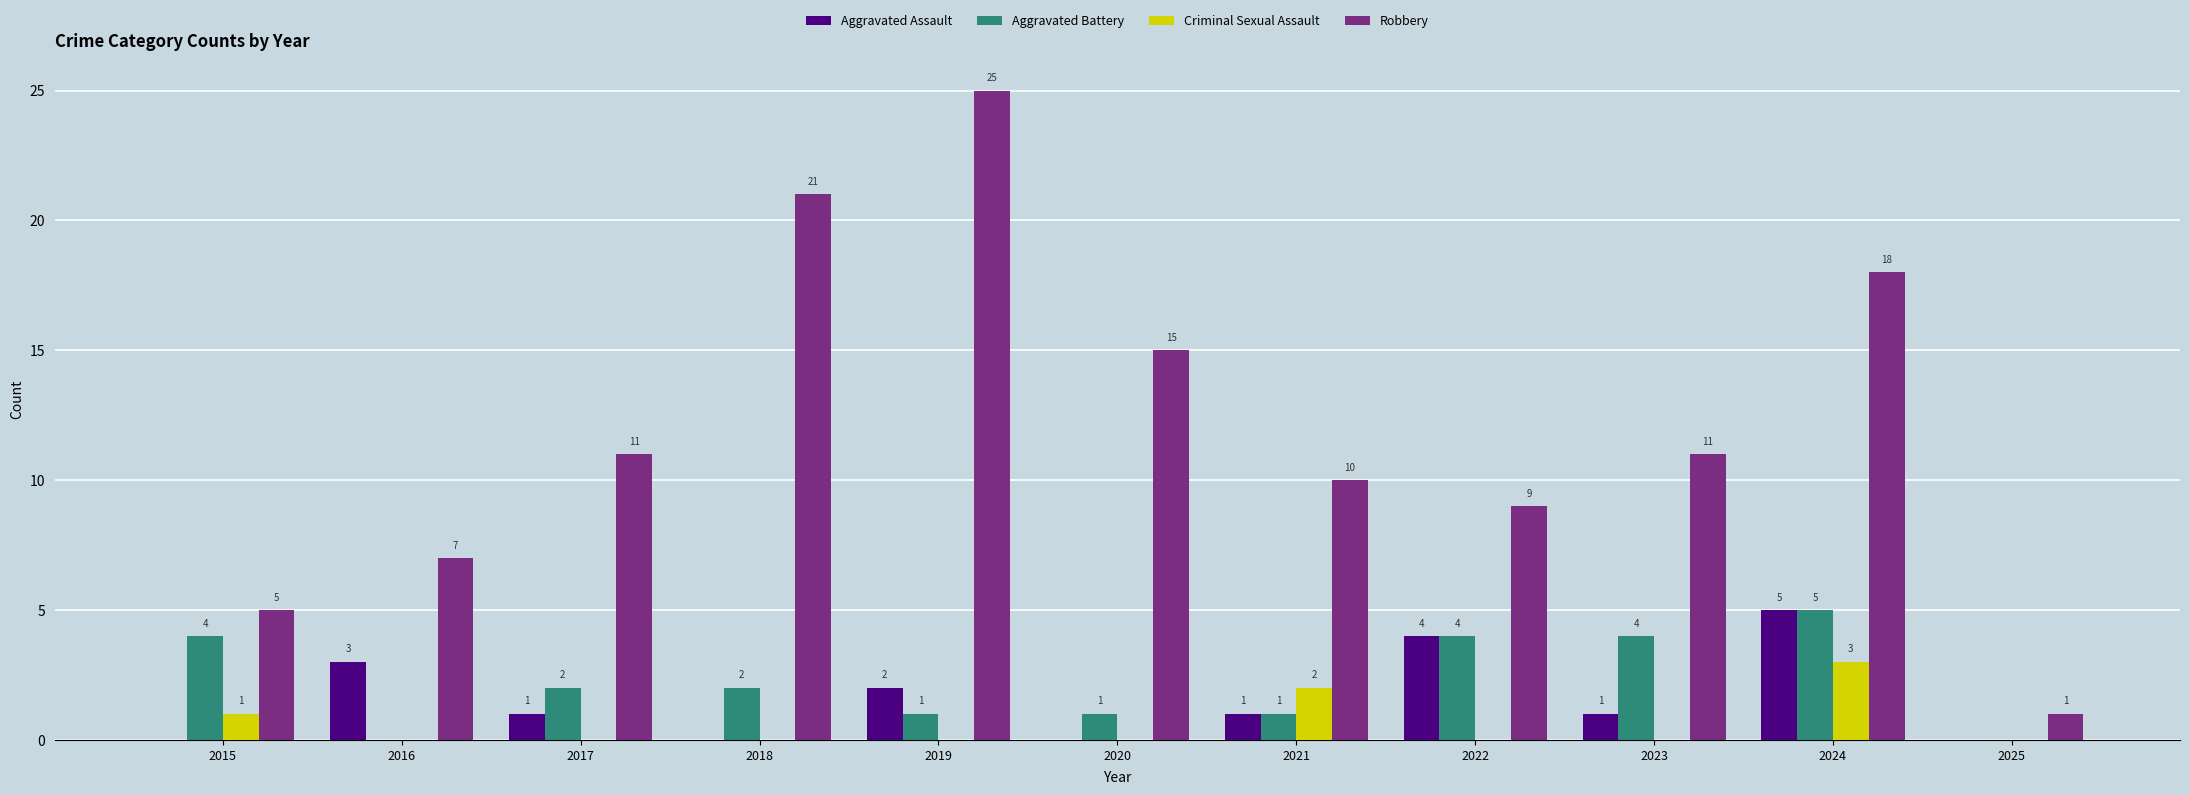

Is the value of Robbery at 2025 greater than the value of Criminal Sexual Assault at 2020?

Yes